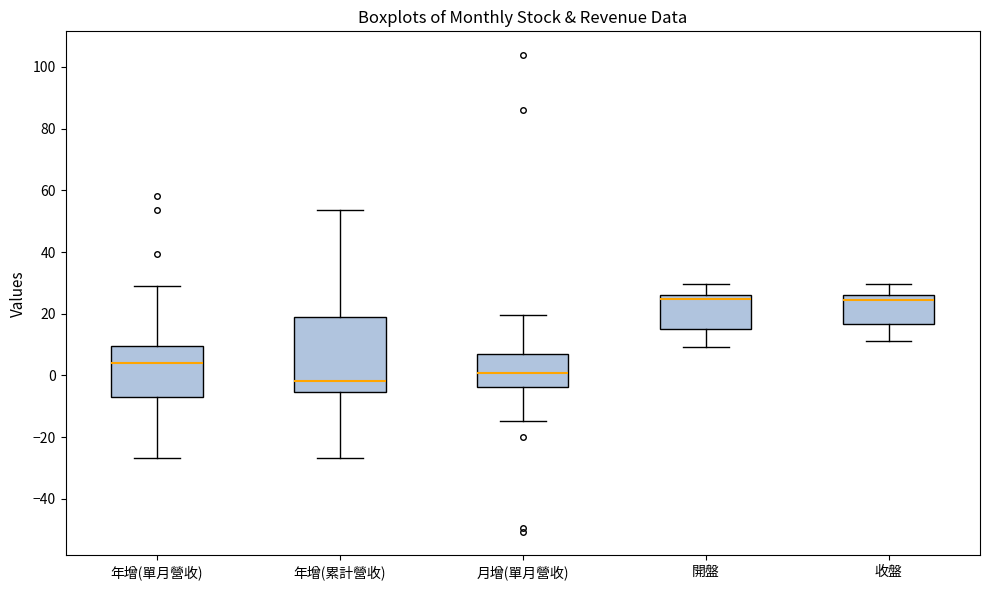

Where does the median line of the box for 開盤 sit on the y-axis? The values are not printed on the chart, so give them approximately, as read against the axis.

24